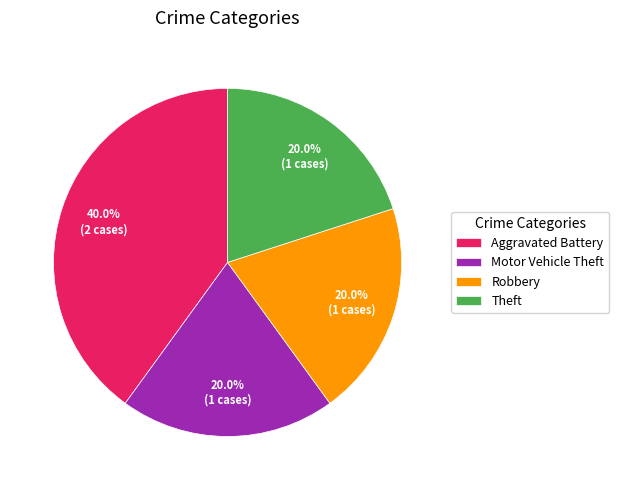

To the nearest percent, what is the combined percentage of Motor Vehicle Theft and Aggravated Battery?

60%